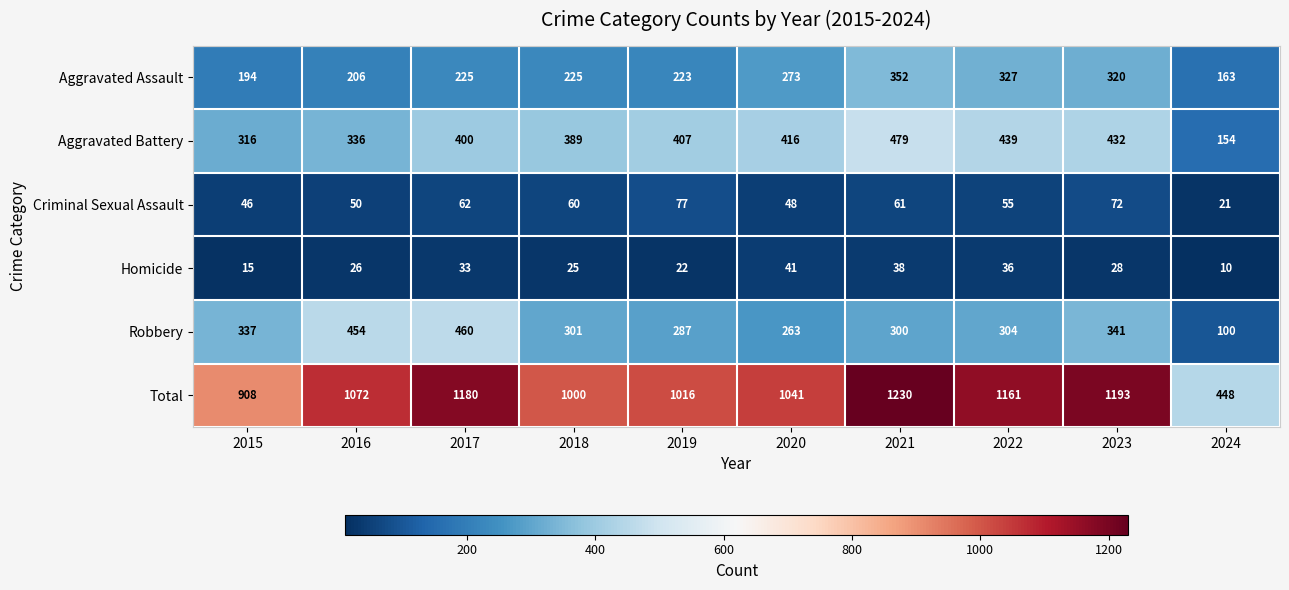

What is the maximum value shown in the chart?

1230